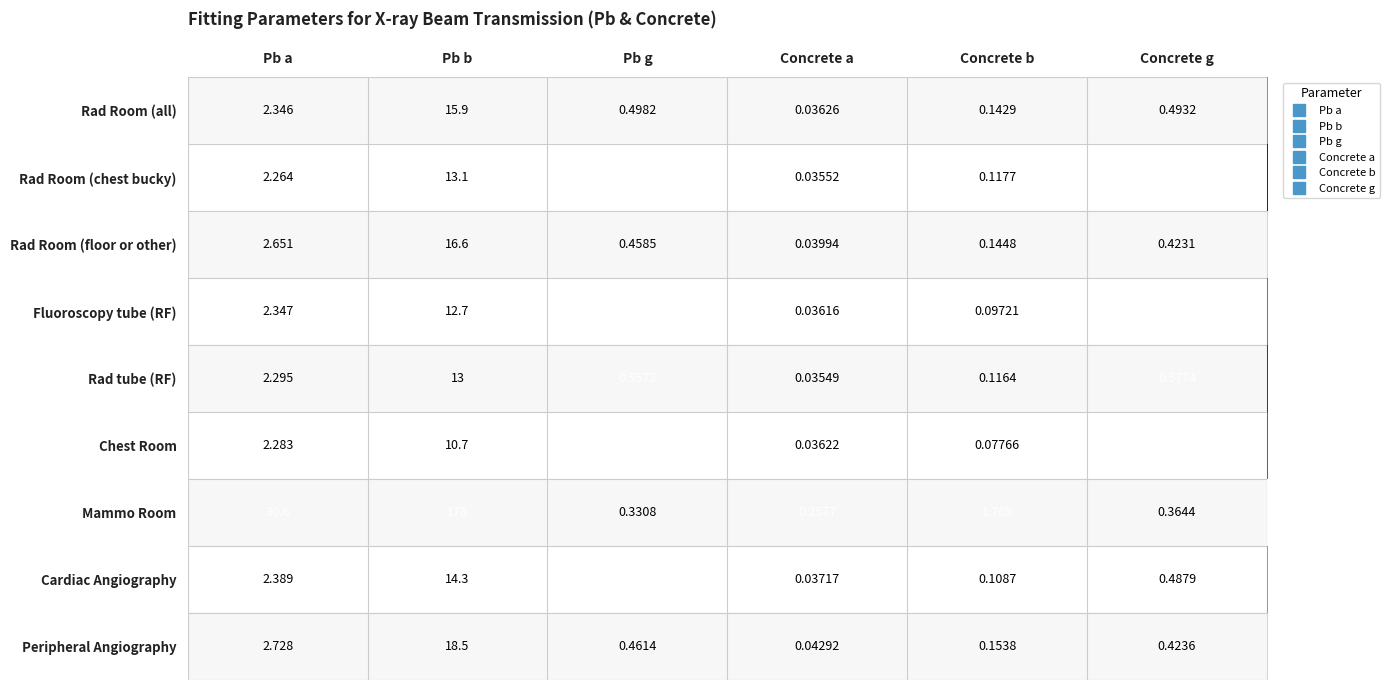

At which category is the sum across all series the highest?

Pb b